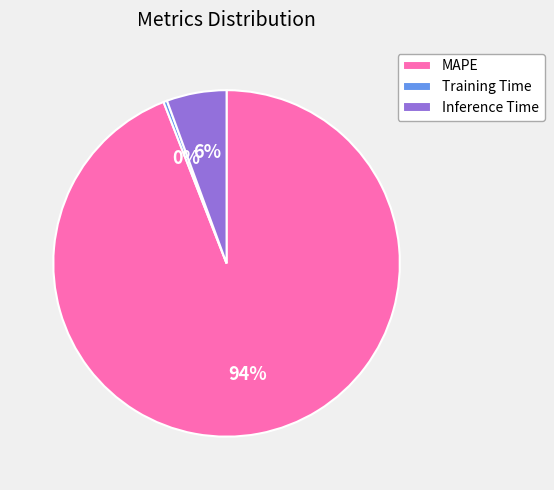

Count the number of slices in the pie.

3